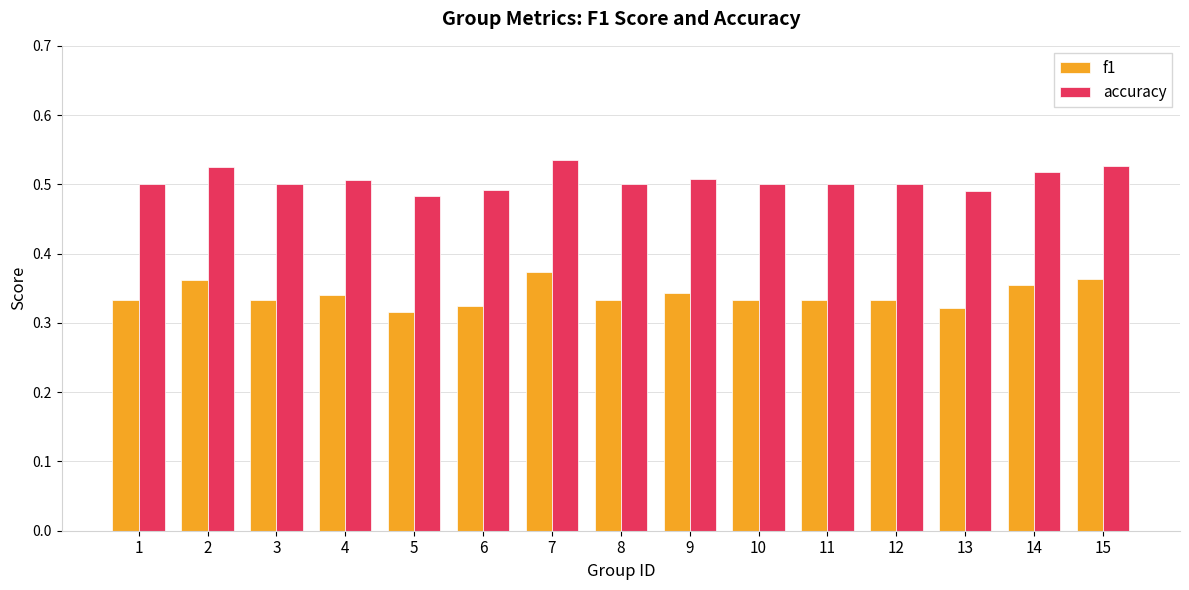

Rank the series by their maximum value, from highest to lowest.

accuracy, f1